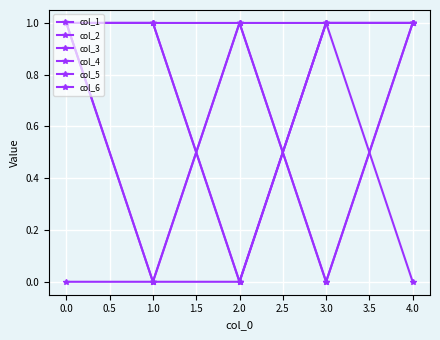

Is this an area chart (filled region under the line)?

No